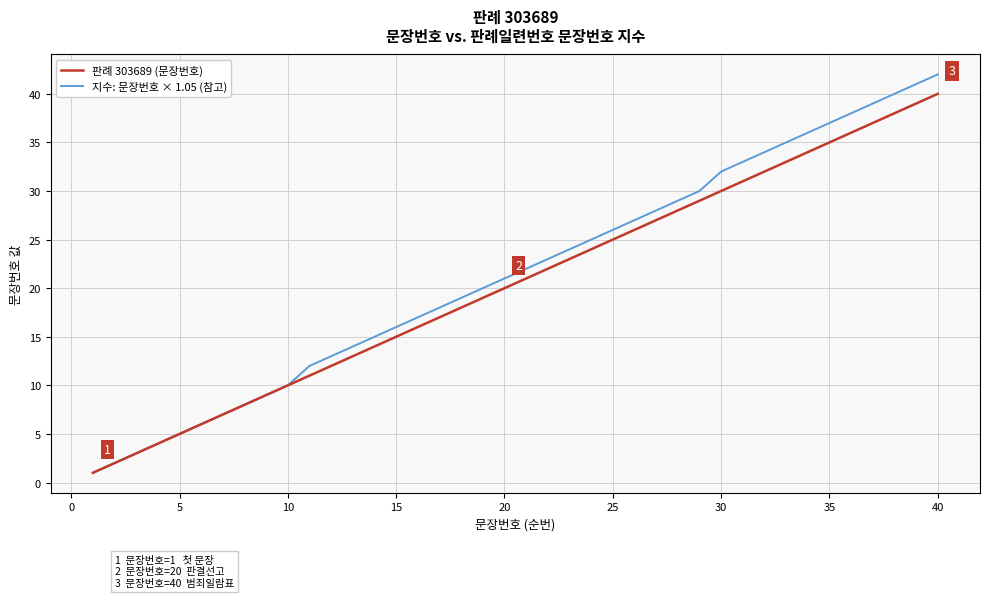

What is the maximum value shown in the chart?

42